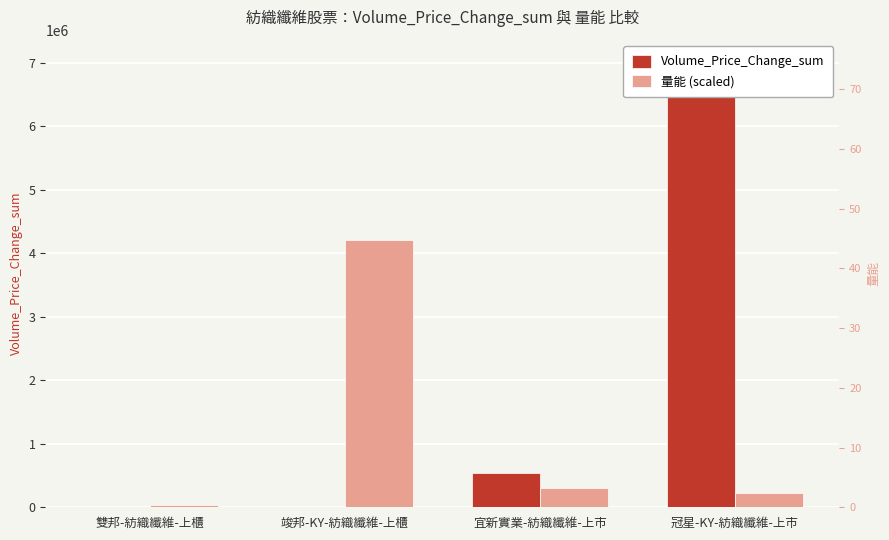

How many bars are there in each group?

2